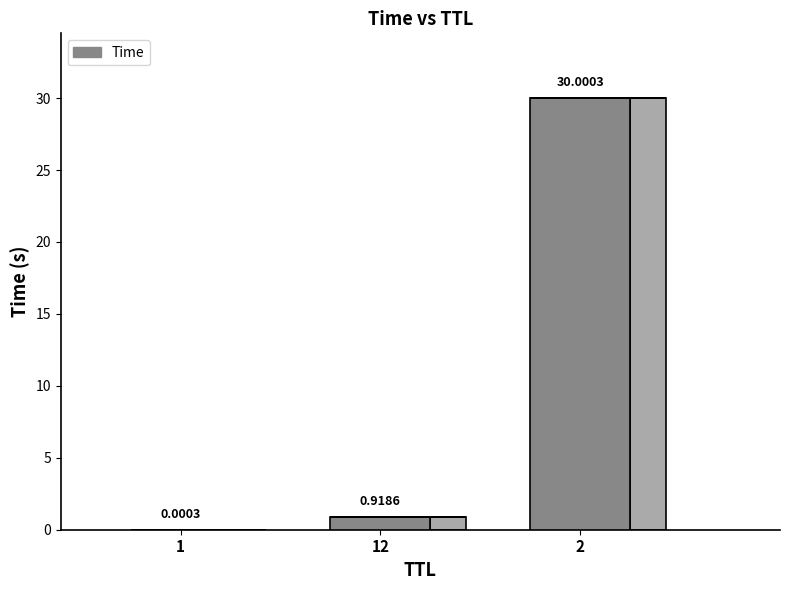

List the labels in order of value, largest first.

2, 12, 1